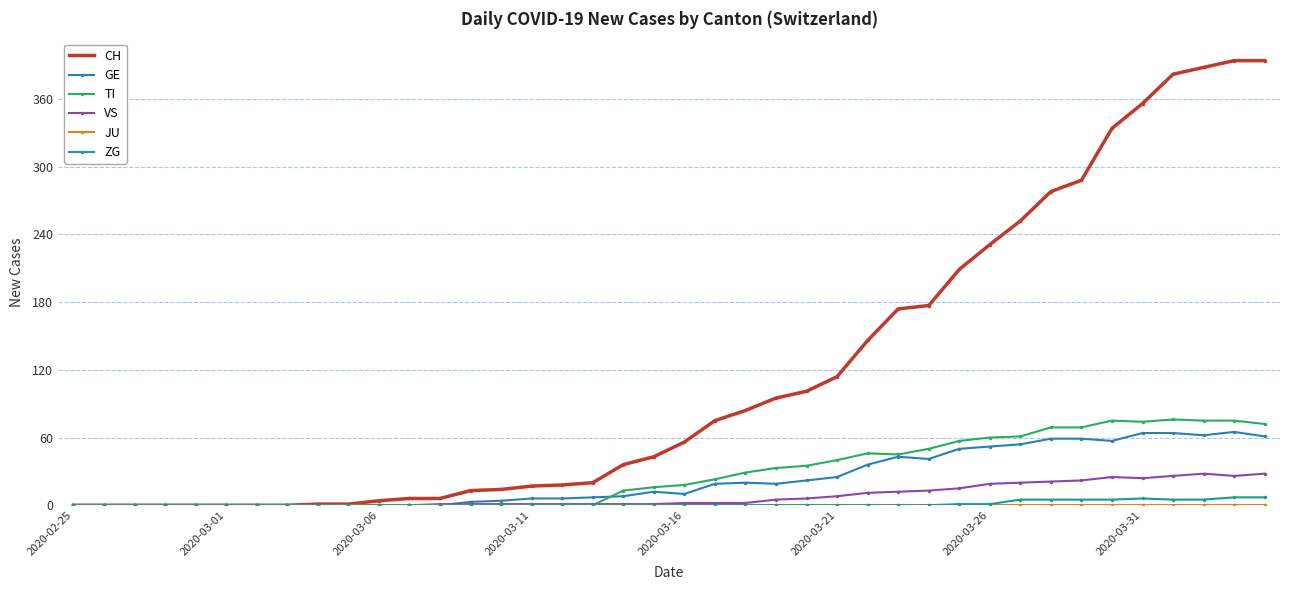

At how many categories does at least one series exceed 92?

17